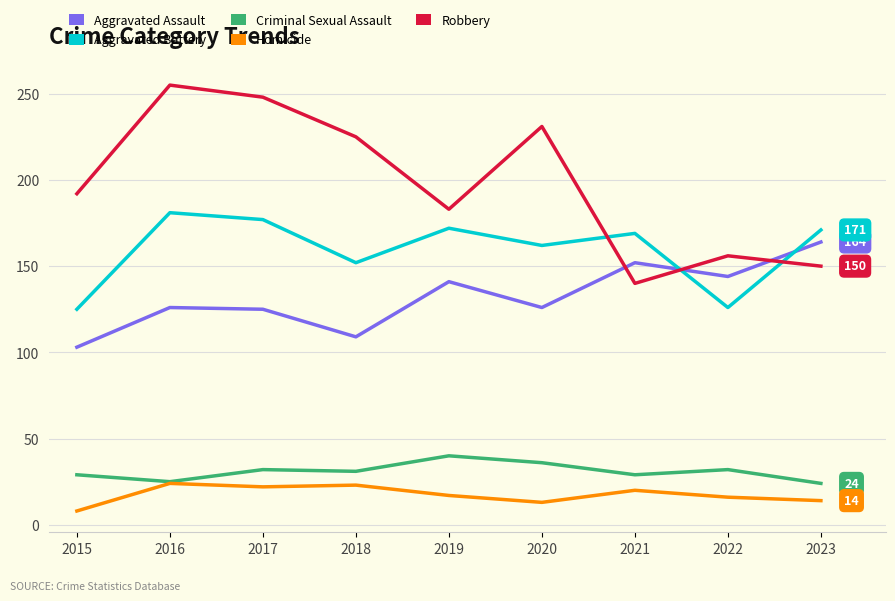

What is the minimum value for Robbery?

140